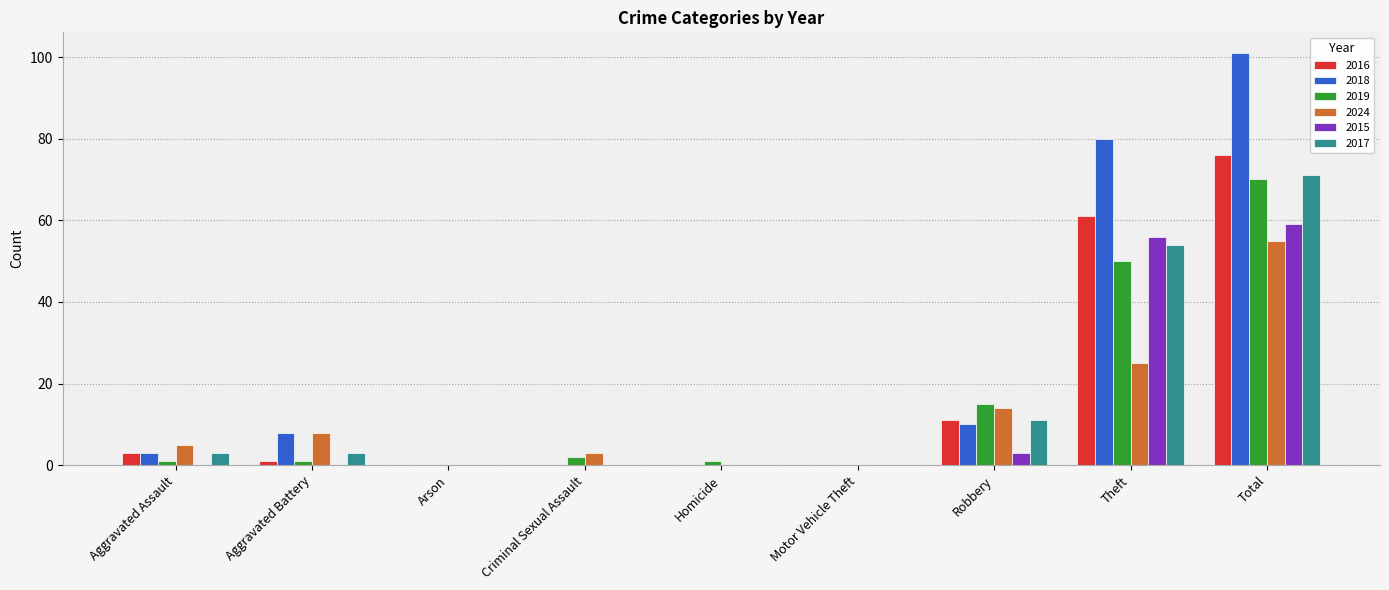

What is the average value of the 2019 series?

16